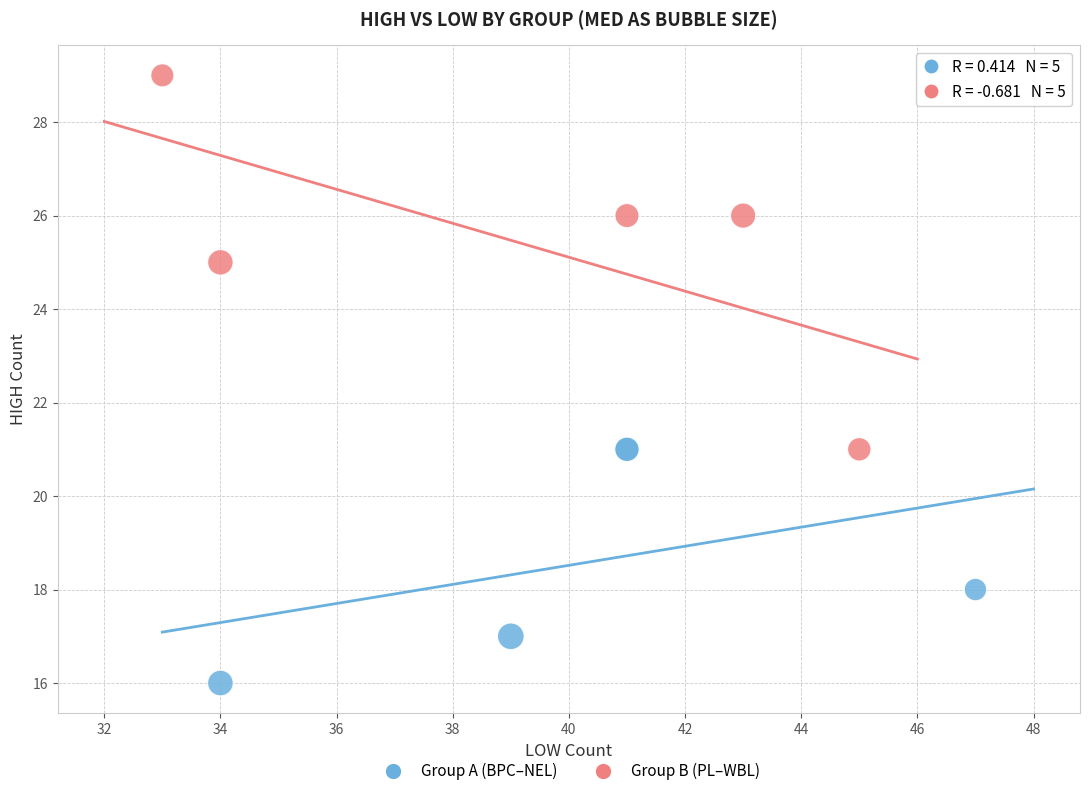

Which series contains the highest Y value?

Group B (PL–WBL)